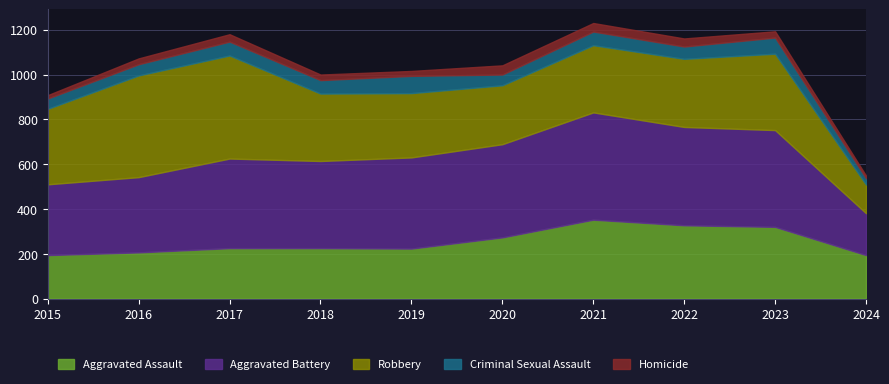

True or false: Homicide and Criminal Sexual Assault intersect in this chart.

False